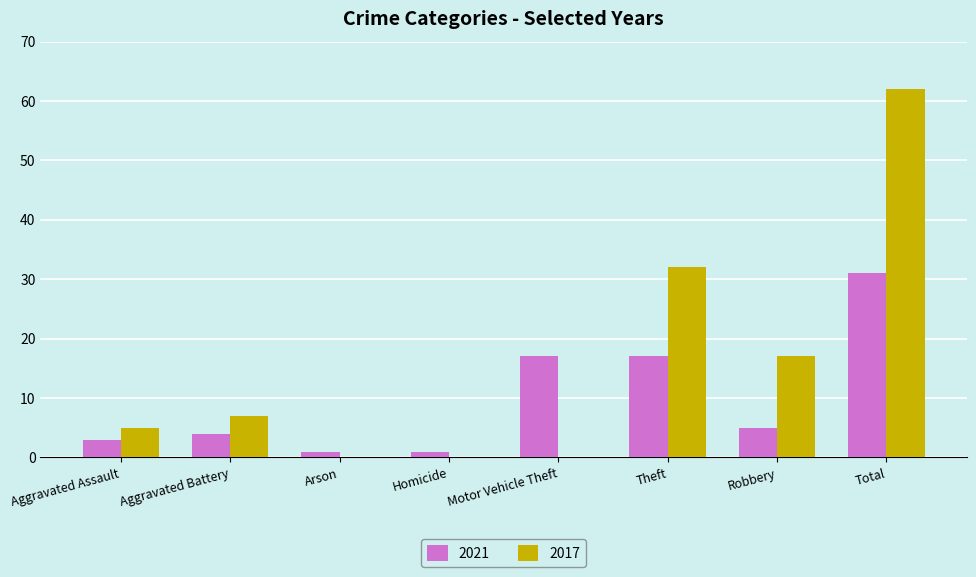

What is the spread (max minus min) of values at Total?

31